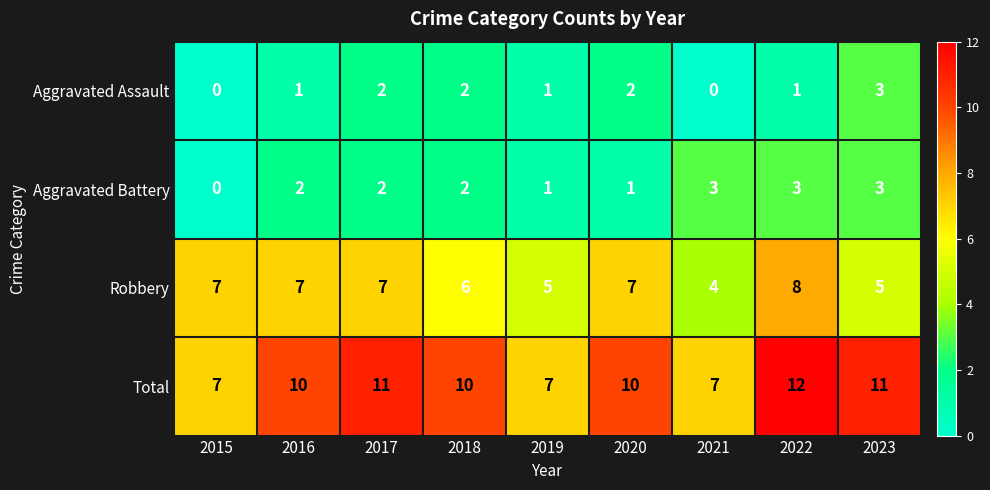

What is the spread (max minus min) of values at 2020?

9